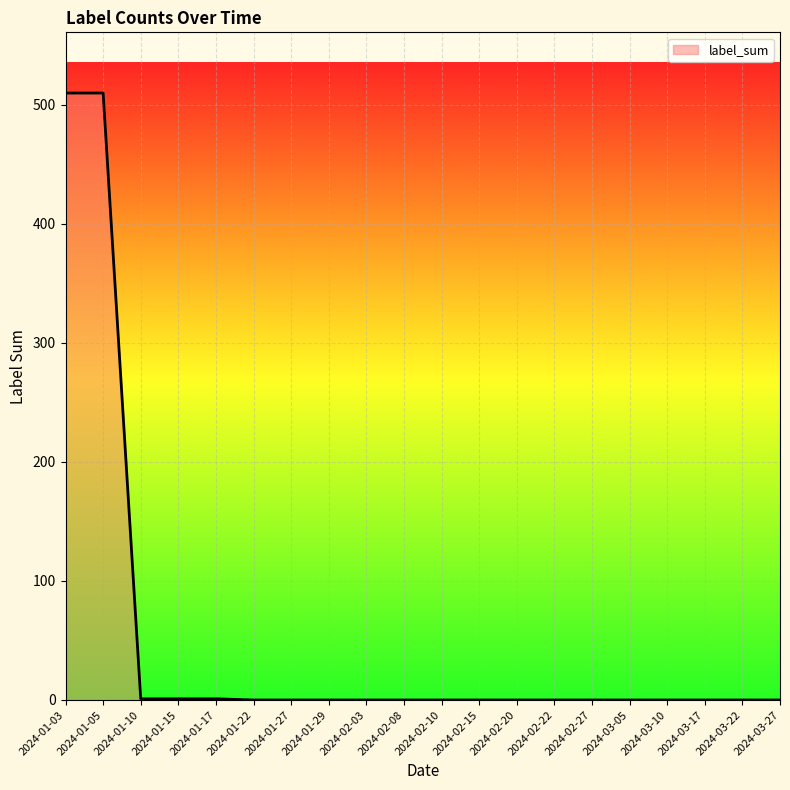

Is it true that the value at 2024-03-05 is -235?

False